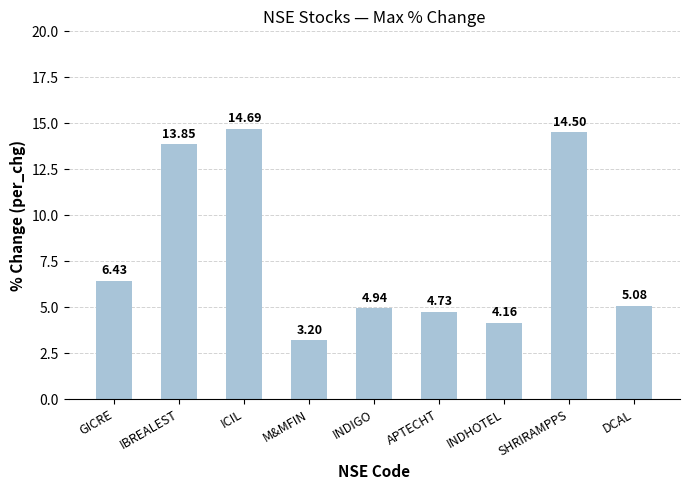

What is the greatest value displayed?

14.7